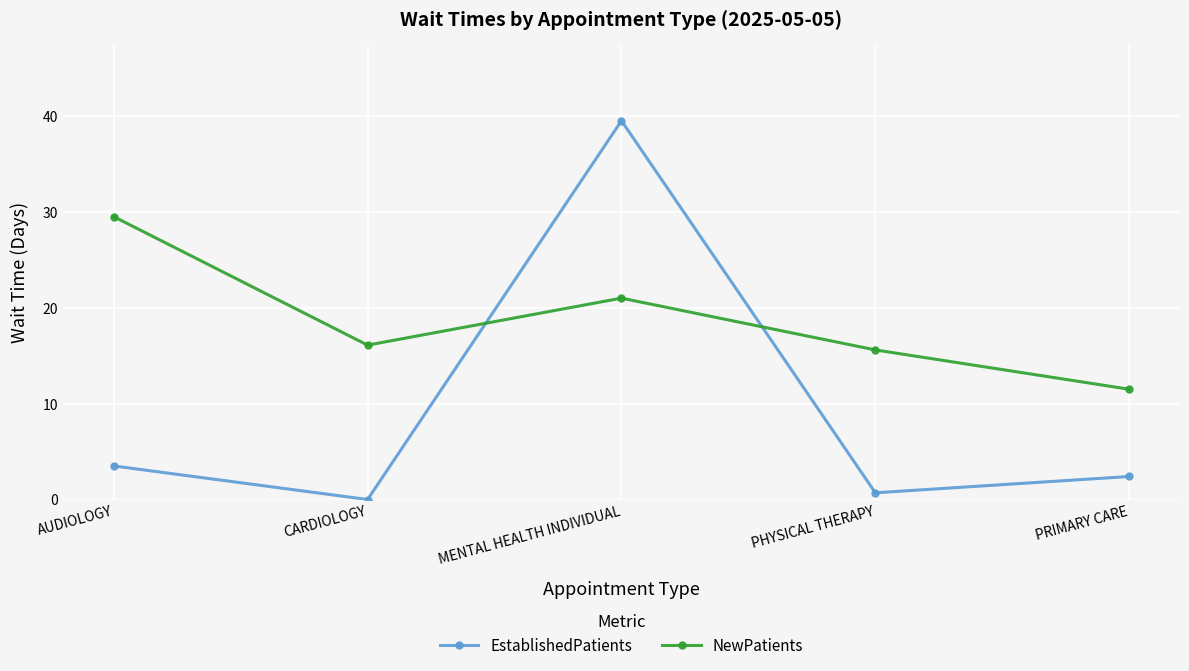

At which category does NewPatients reach its first local peak?

MENTAL HEALTH INDIVIDUAL